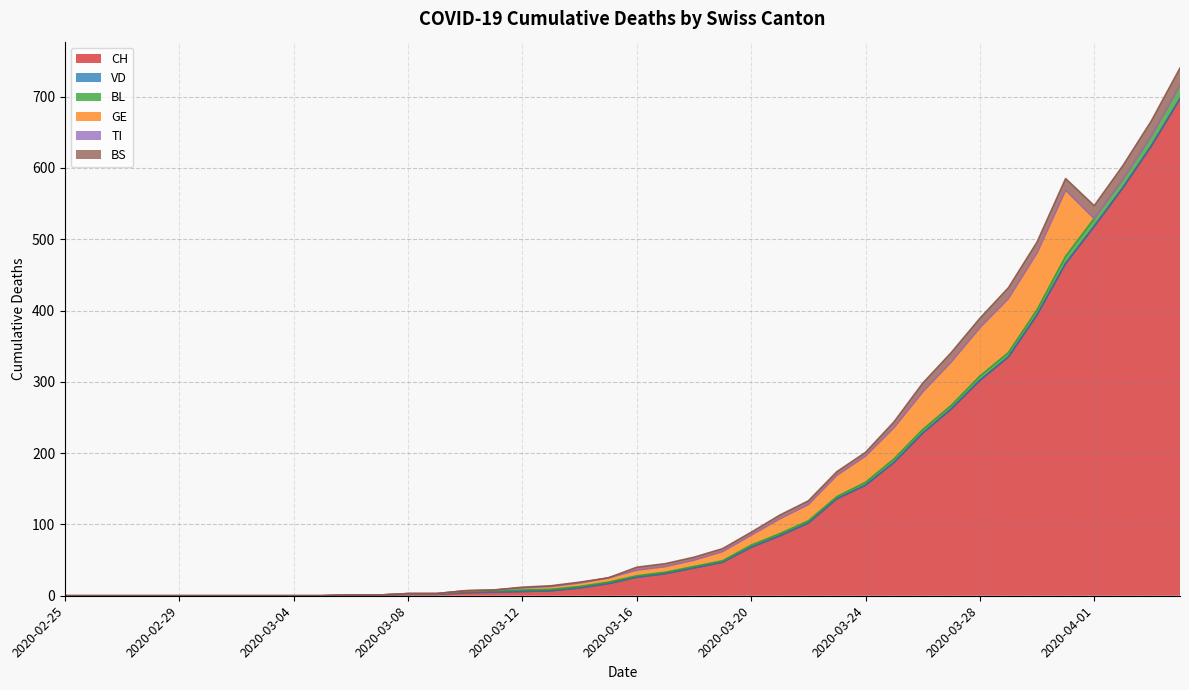

The VD series shows 0 at 2020-03-05. True or false?

True